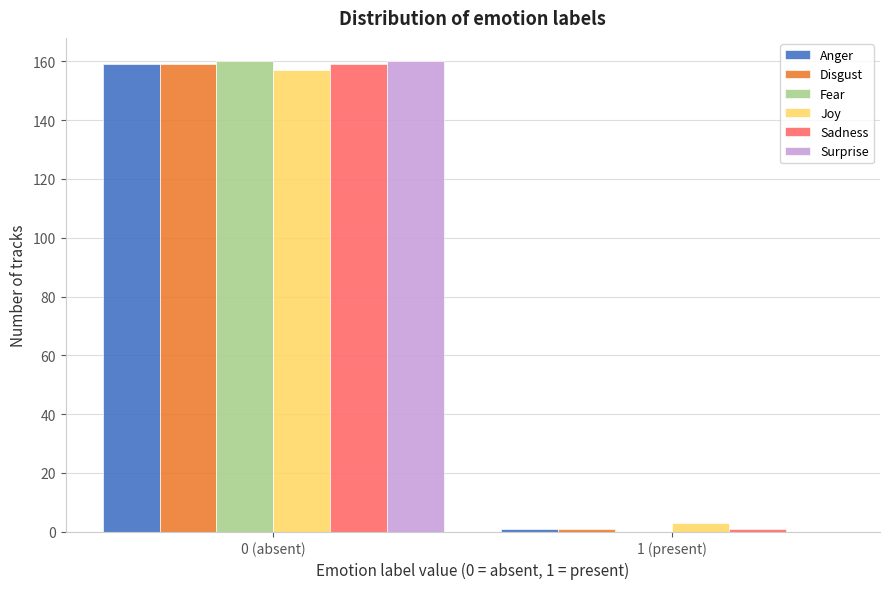

Reading left to right, what are all the values shown in this chart?

Anger: 0 (absent)=159	1 (present)=1
Disgust: 0 (absent)=159	1 (present)=1
Fear: 0 (absent)=160	1 (present)=0
Joy: 0 (absent)=157	1 (present)=3
Sadness: 0 (absent)=159	1 (present)=1
Surprise: 0 (absent)=160	1 (present)=0